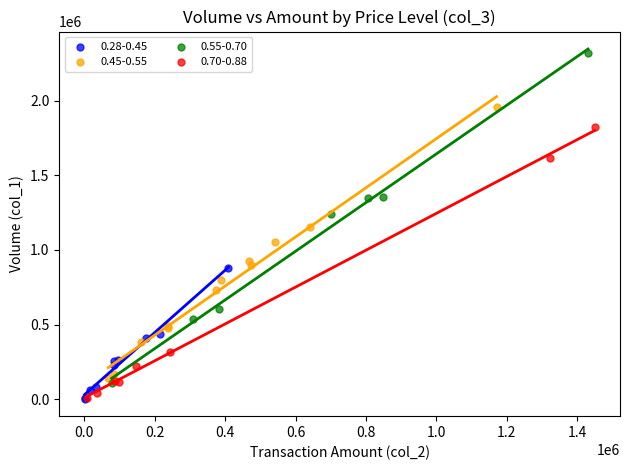

Which series contains the highest Y value?

0.55-0.70